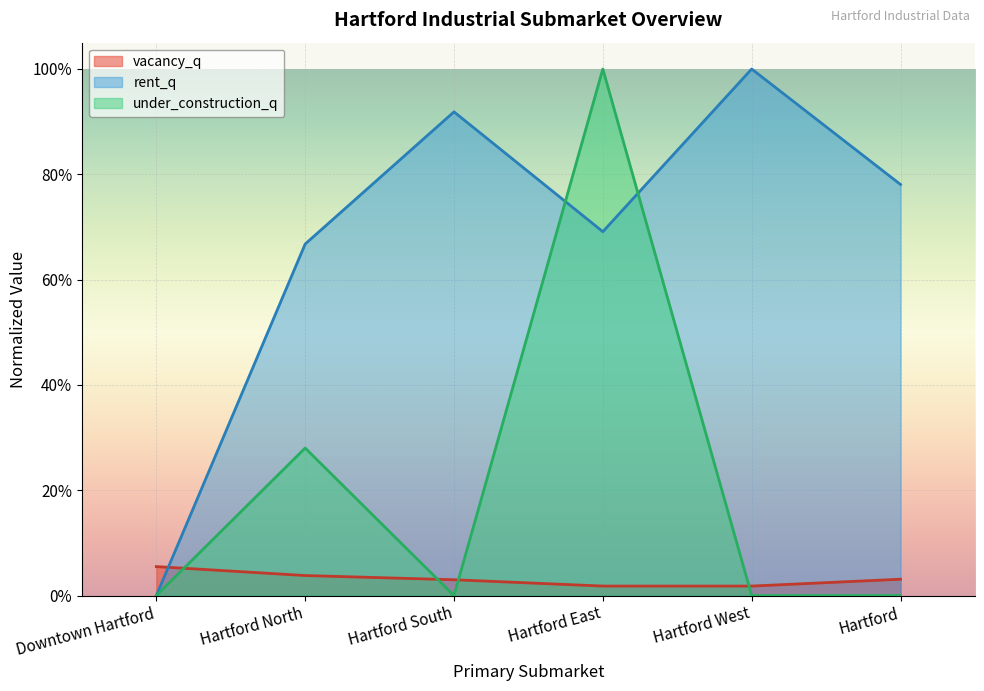

Which category has the highest value across all series?

Hartford West